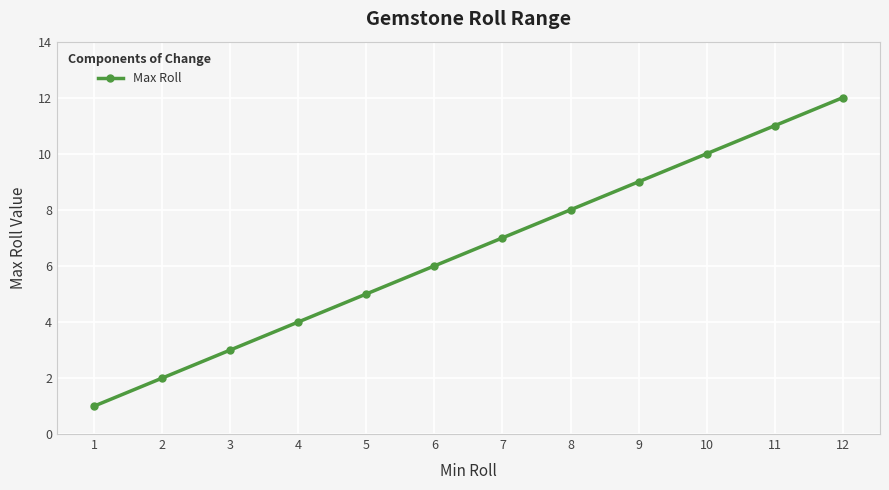

How many distinct data groups are displayed?

1